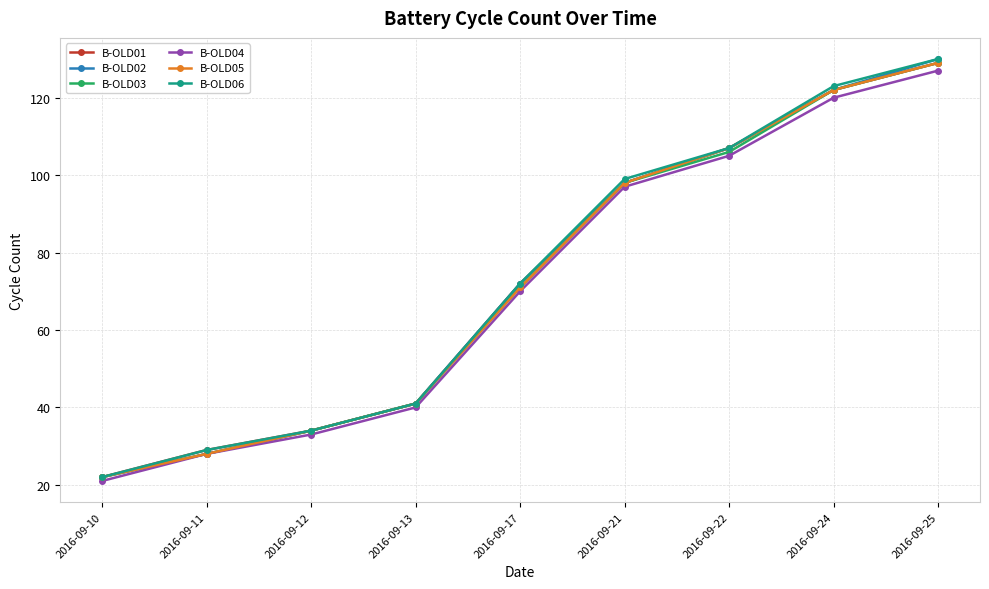

True or false: B-OLD06 has a value of 34 at 2016-09-12.

True